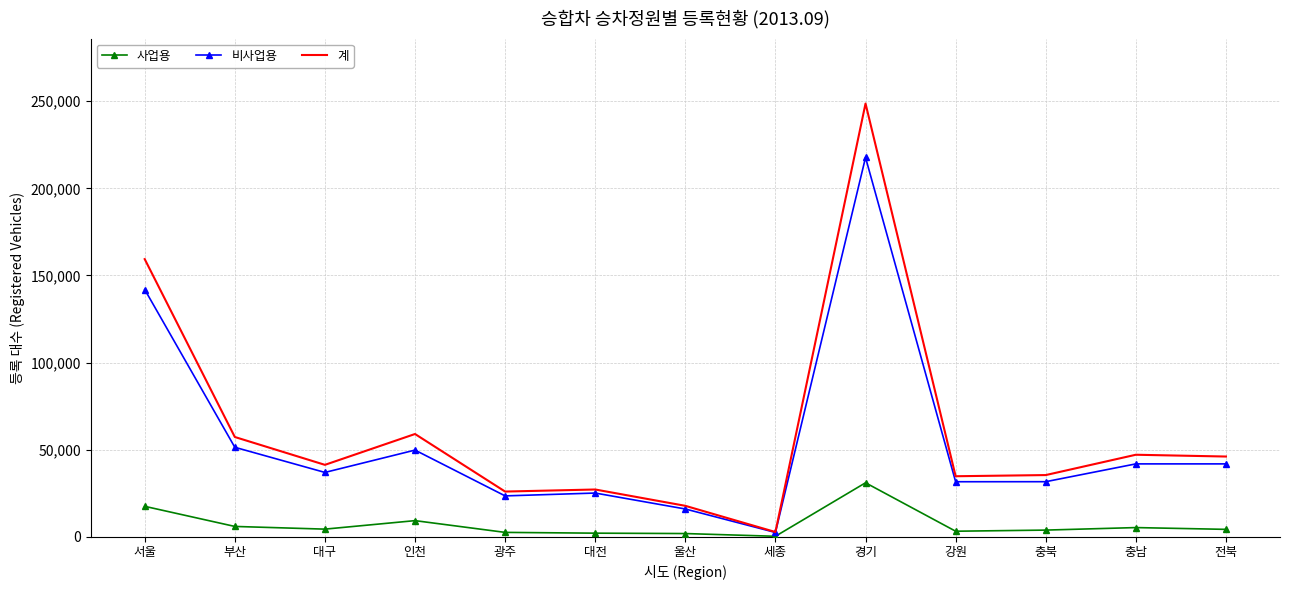

At which category is the sum across all series the highest?

경기